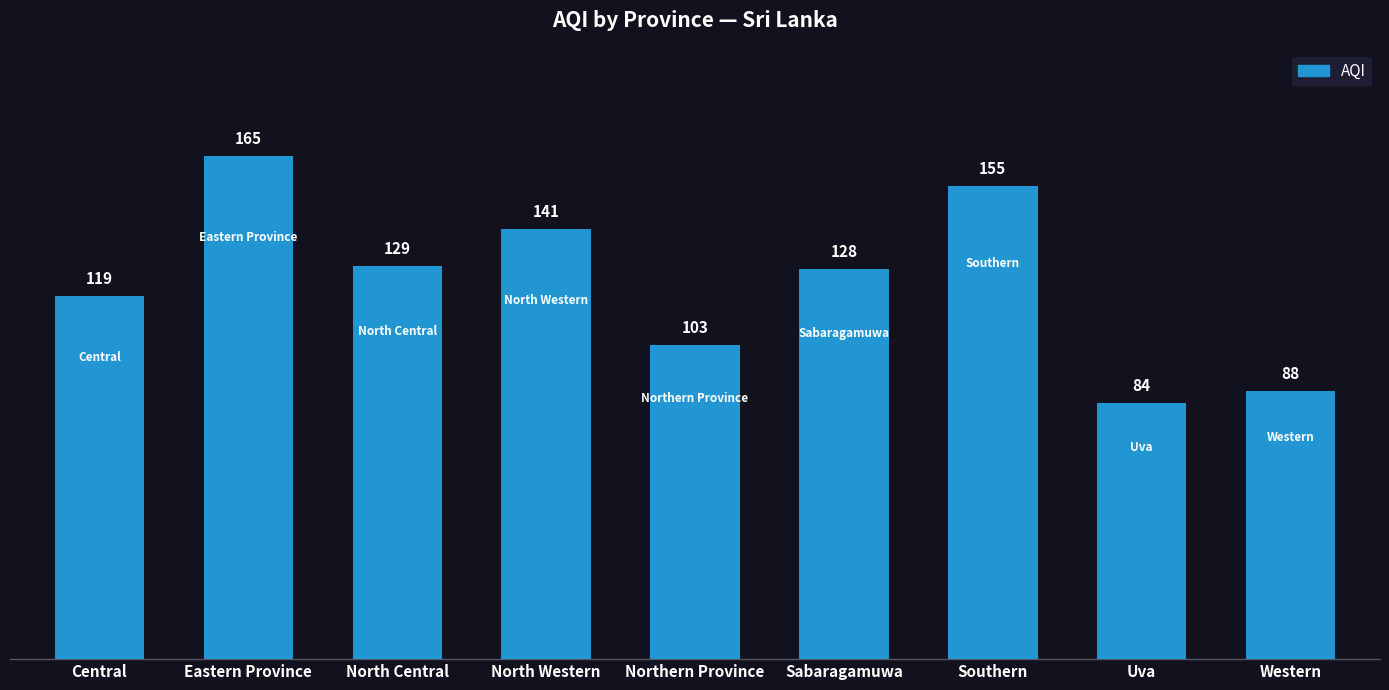

Reading right to left, what are all the values shown in this chart?

Western=88	Uva=84	Southern=155	Sabaragamuwa=128	Northern Province=103	North Western=141	North Central=129	Eastern Province=165	Central=119